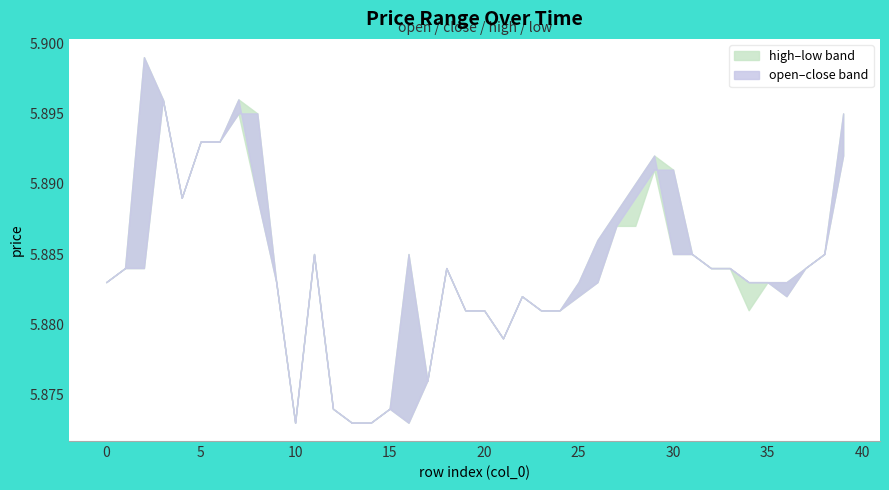

Which has a higher value, 28 or 24?

28